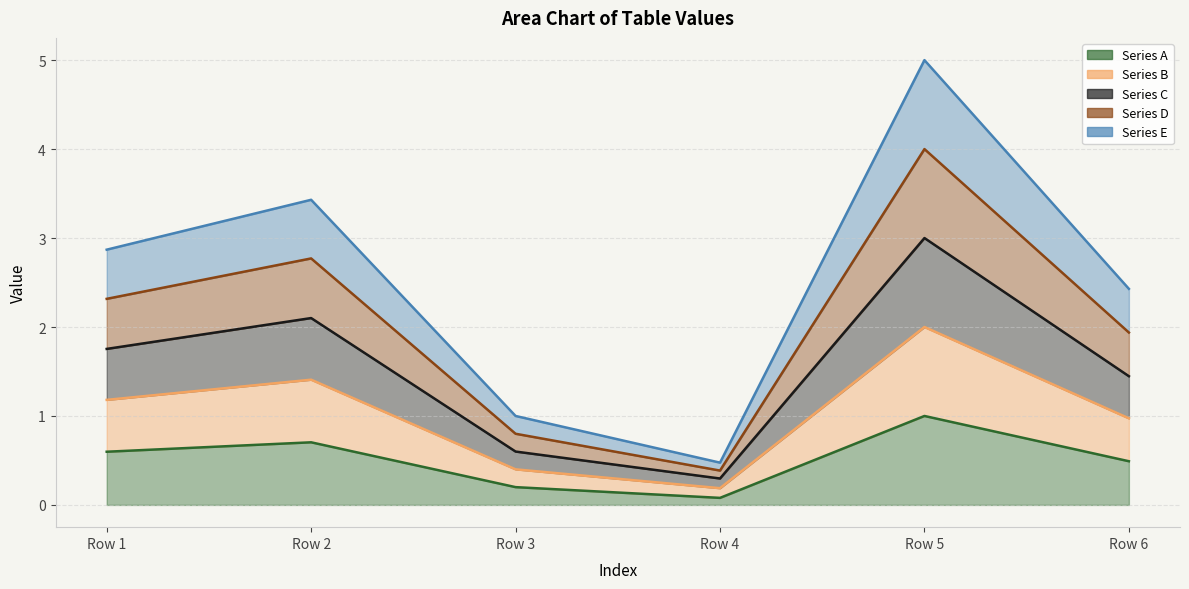

Does the chart have visible grid lines?

Yes